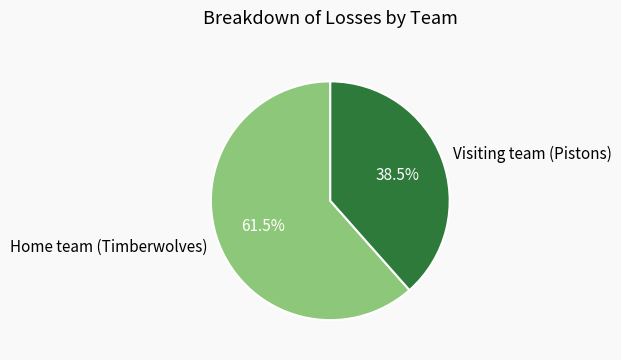

Between Home team (Timberwolves) and Visiting team (Pistons), which is larger?

Home team (Timberwolves)